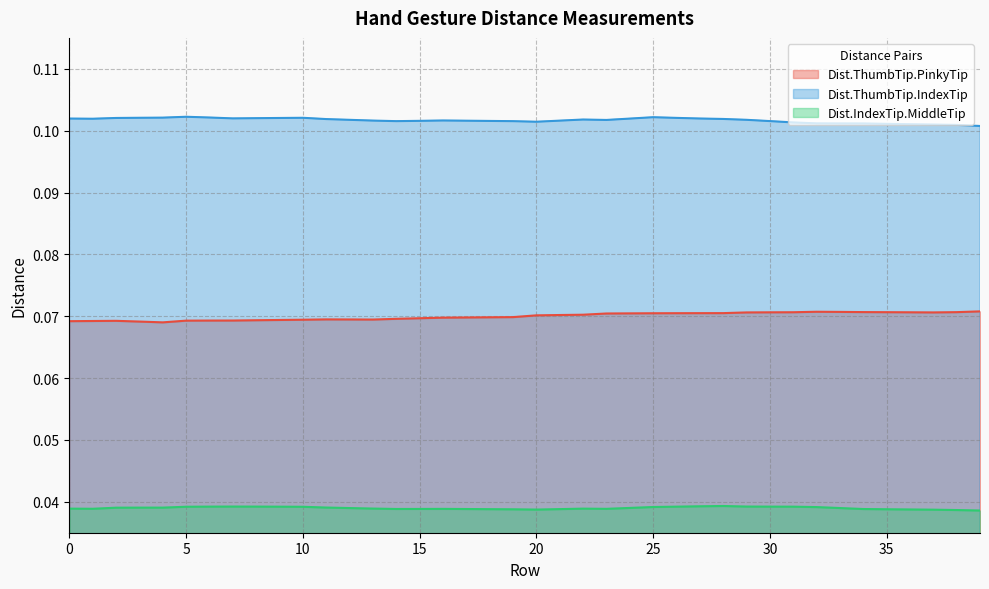

How many series are shown in this chart?

3